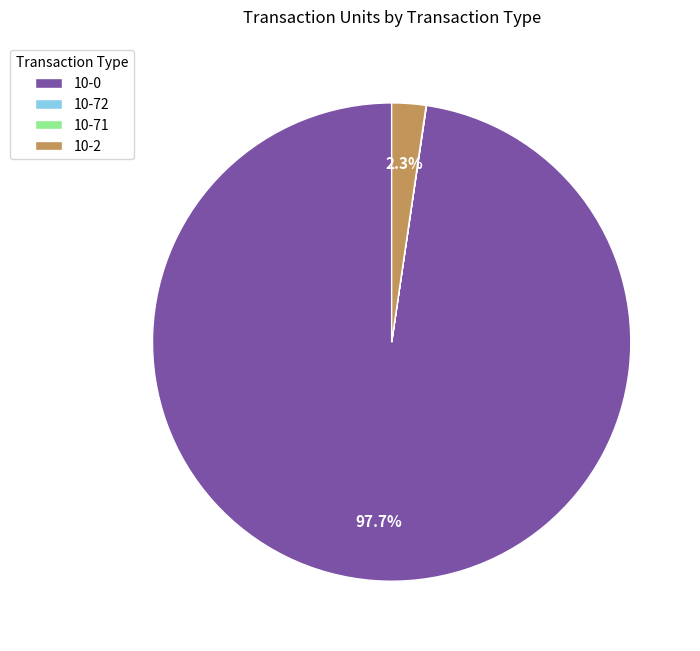

What portion of the pie excludes 10-0?

2.3%